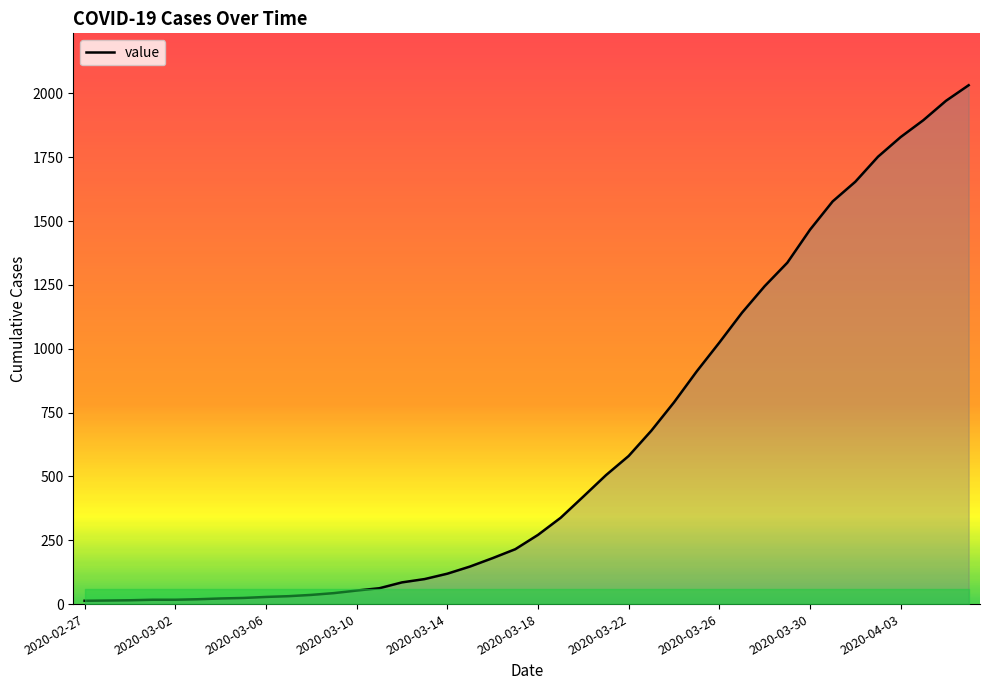

What is the difference between the maximum and minimum values?

2019